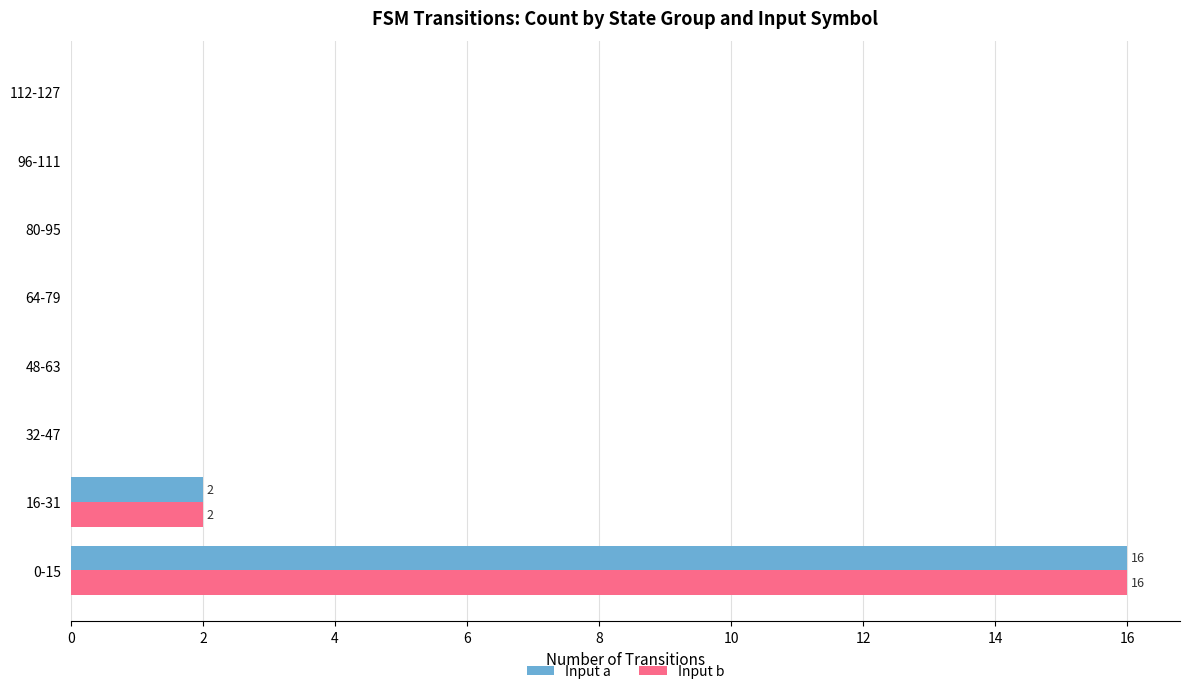

Count the number of data series in this chart.

2